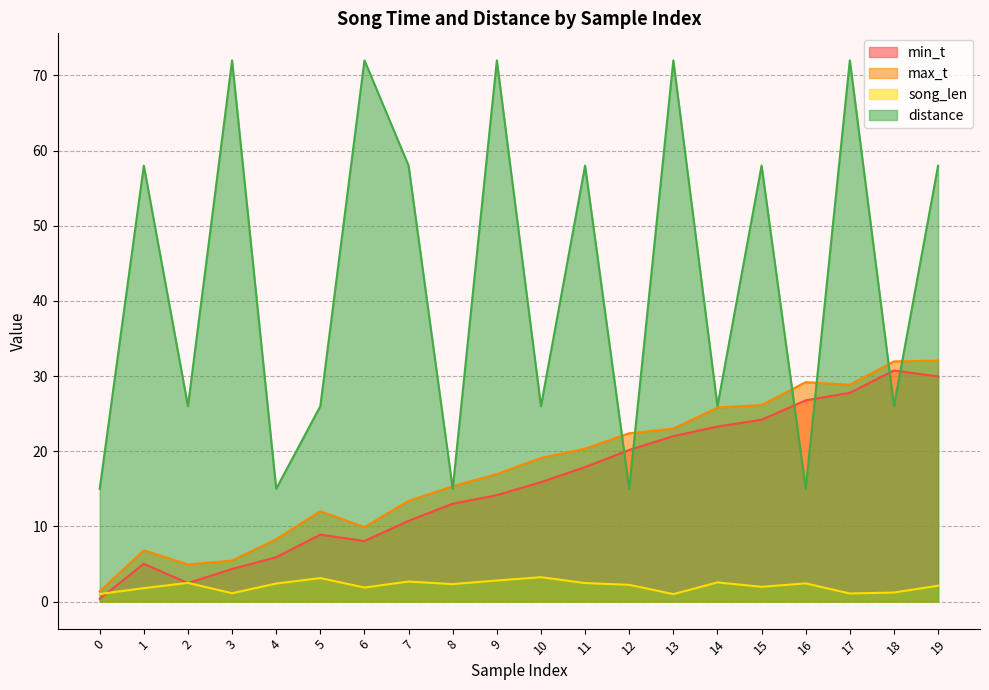

What is the sum of the max_t values at 8 and 18?

47.3